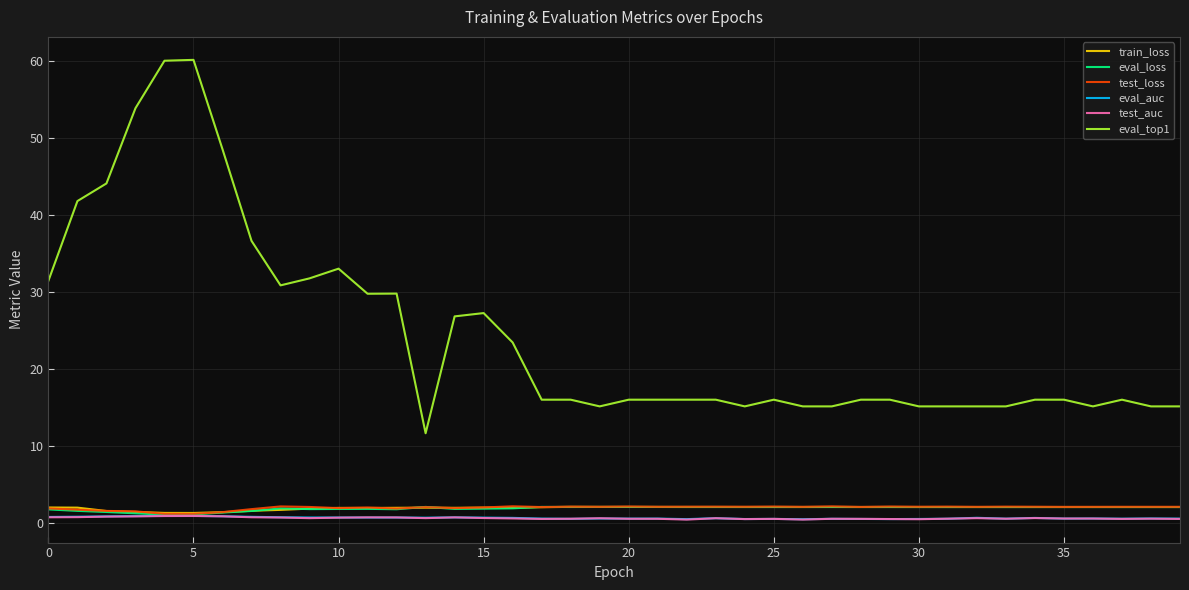

What is the highest value of the eval_loss series?

2.1